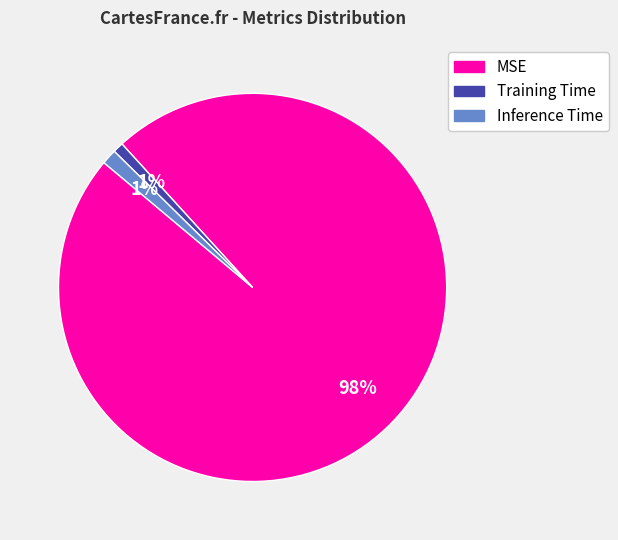

To the nearest percent, what percentage of the pie is Inference Time?

1%